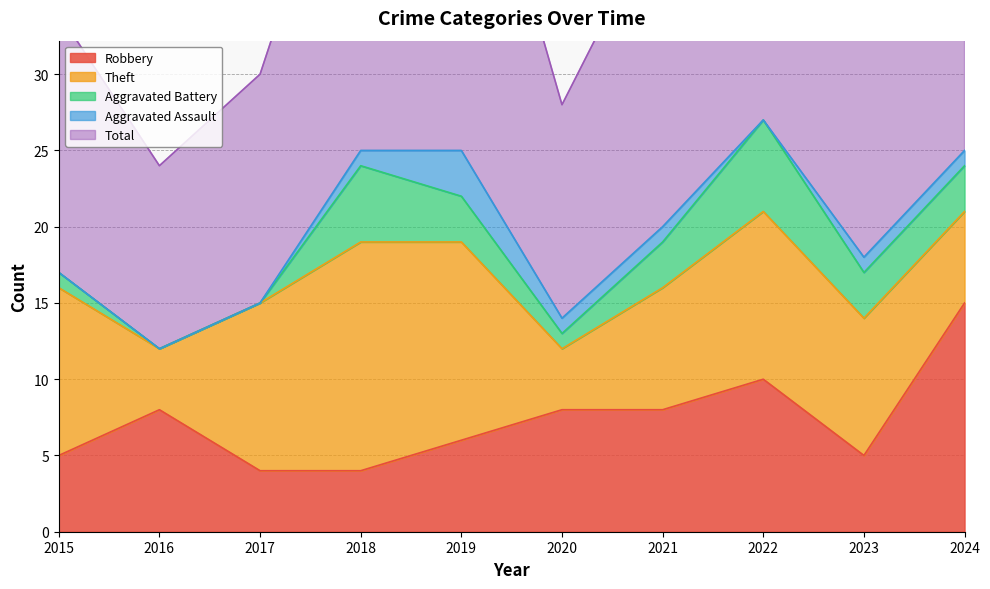

At which category does Aggravated Battery reach its first local valley?

2020